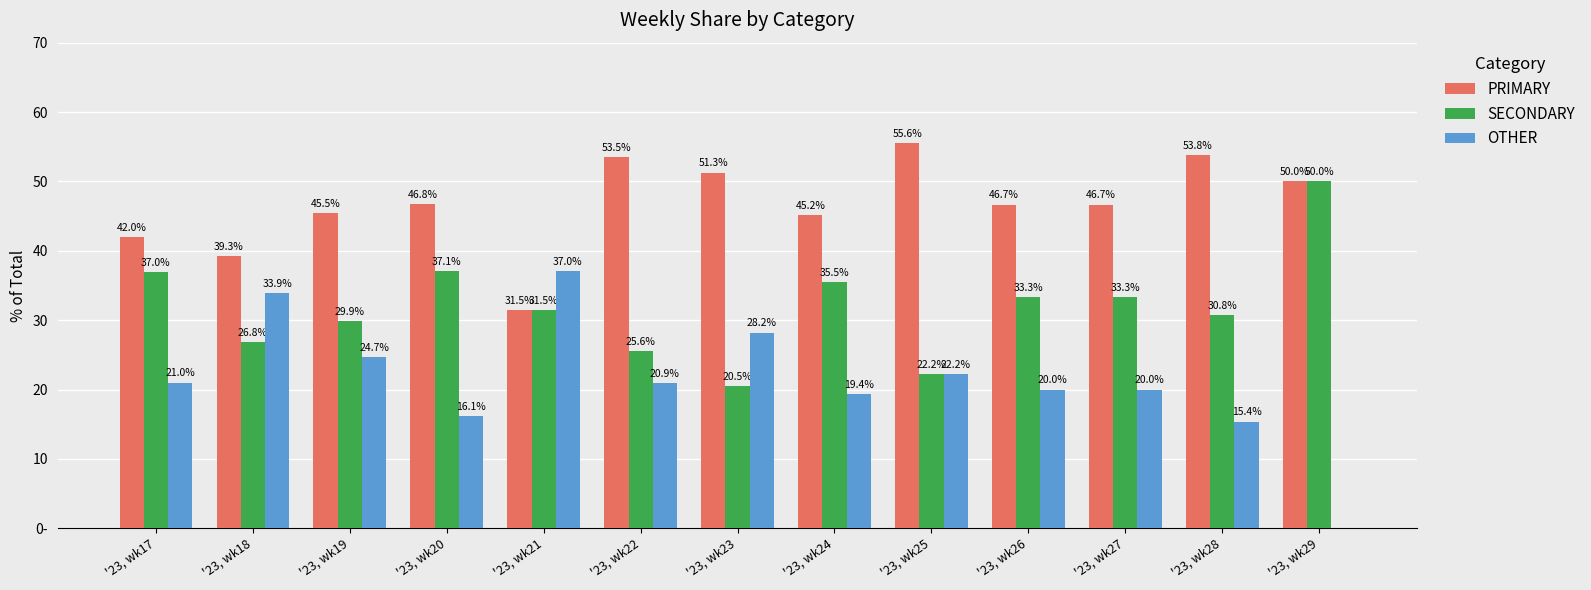

Where is OTHER nearest to the value 18?

'23, wk24